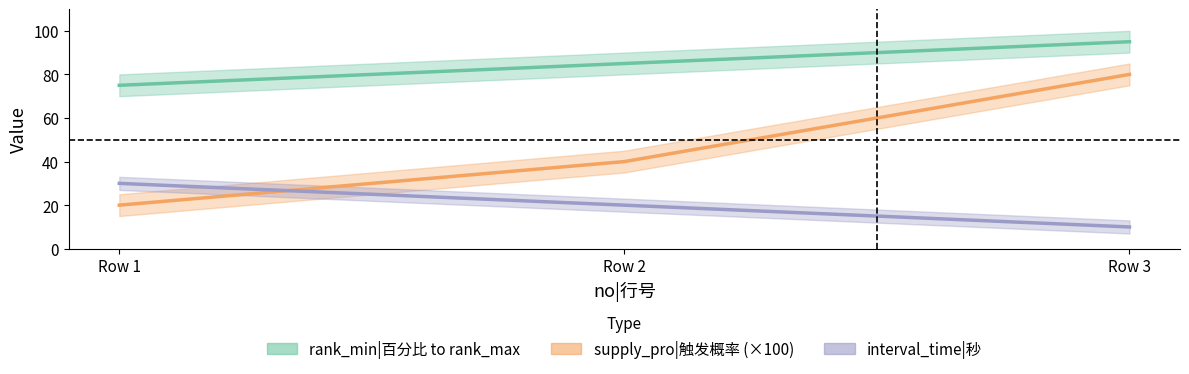

Which series has the widest spread of values?

supply_pro